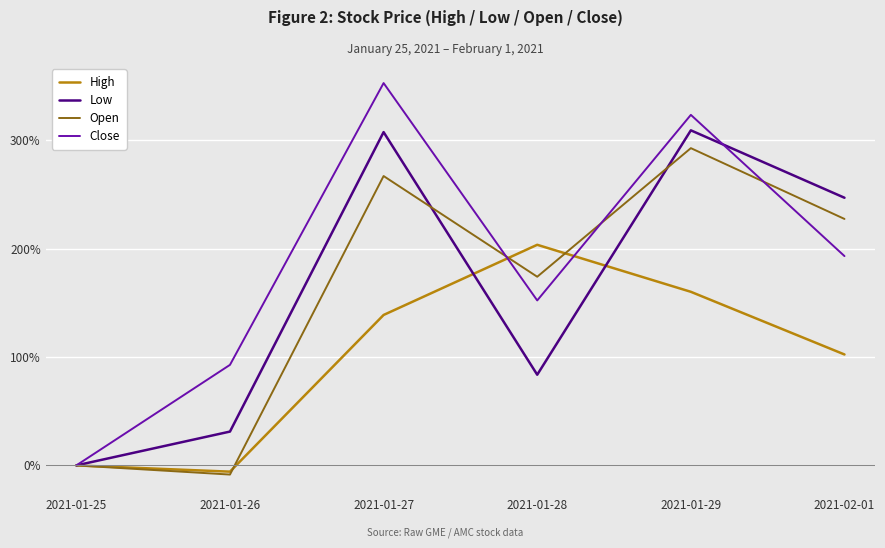

Which label corresponds to the largest value in the chart?

2021-01-27